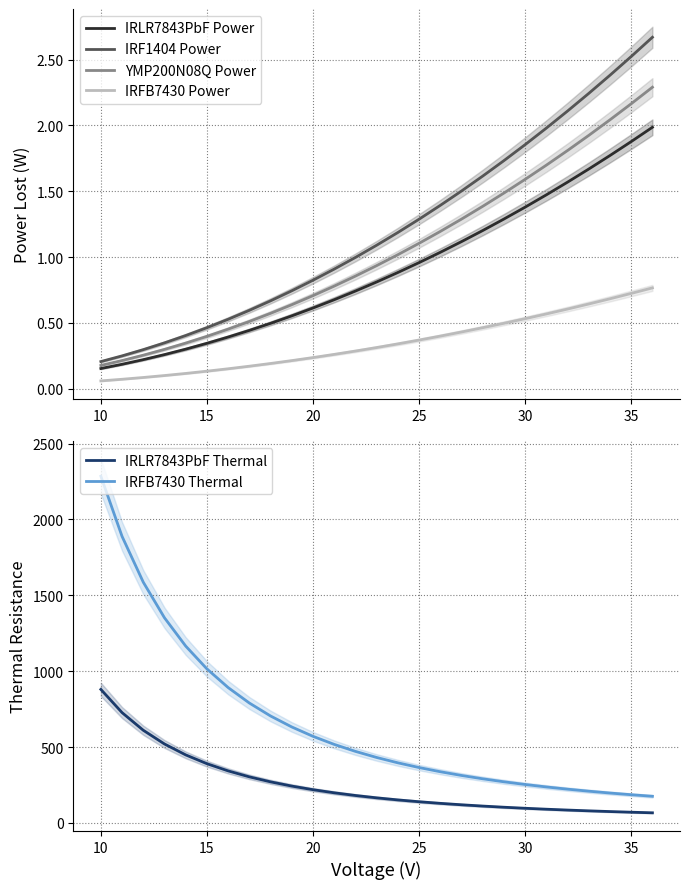

Is it true that IRLR7843PbF Power equals 0.6 at 20?

True